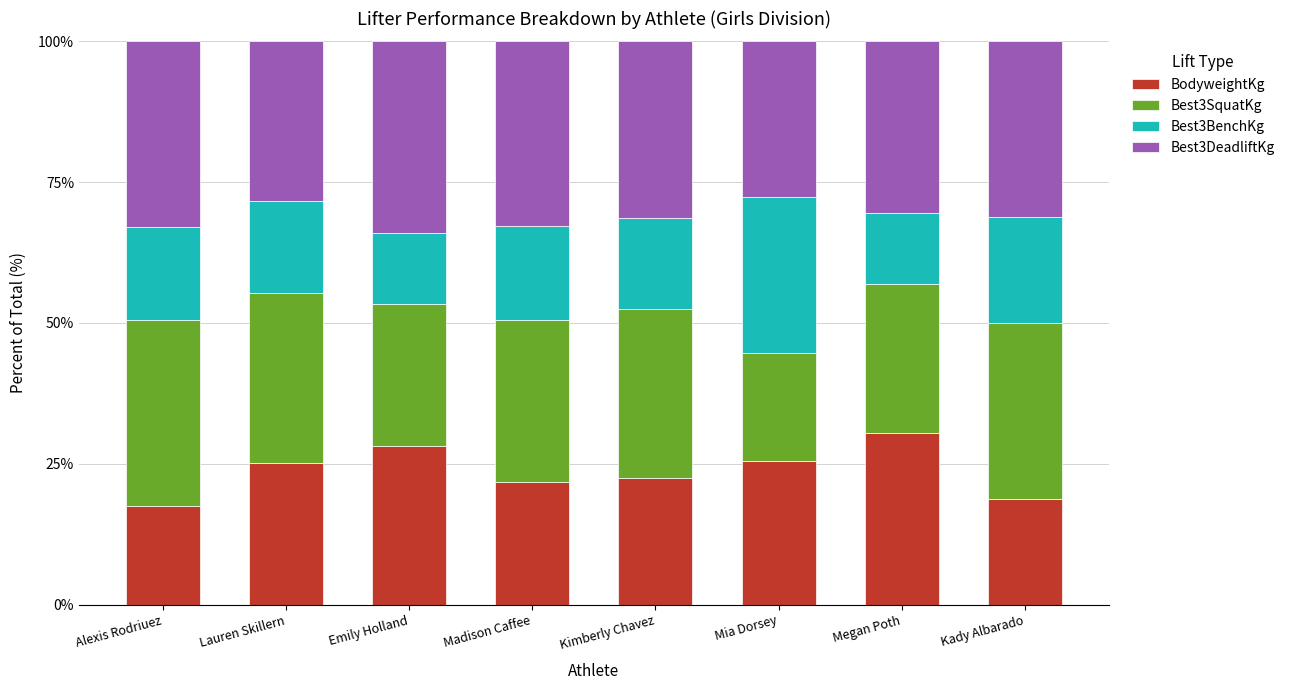

What is the minimum value for BodyweightKg?

17.5